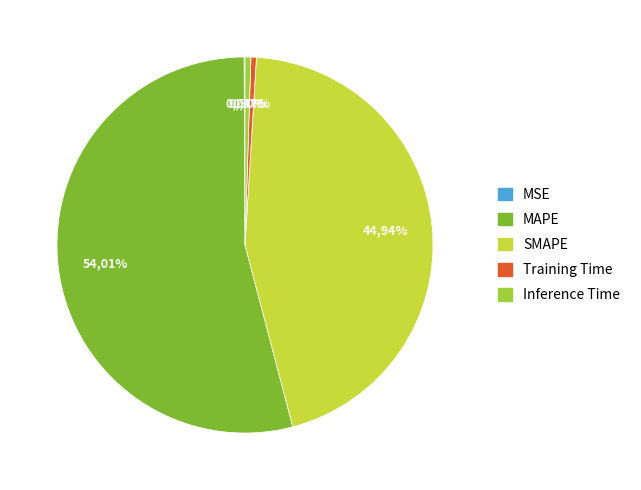

How much of the chart is everything except Inference Time?

99.5%